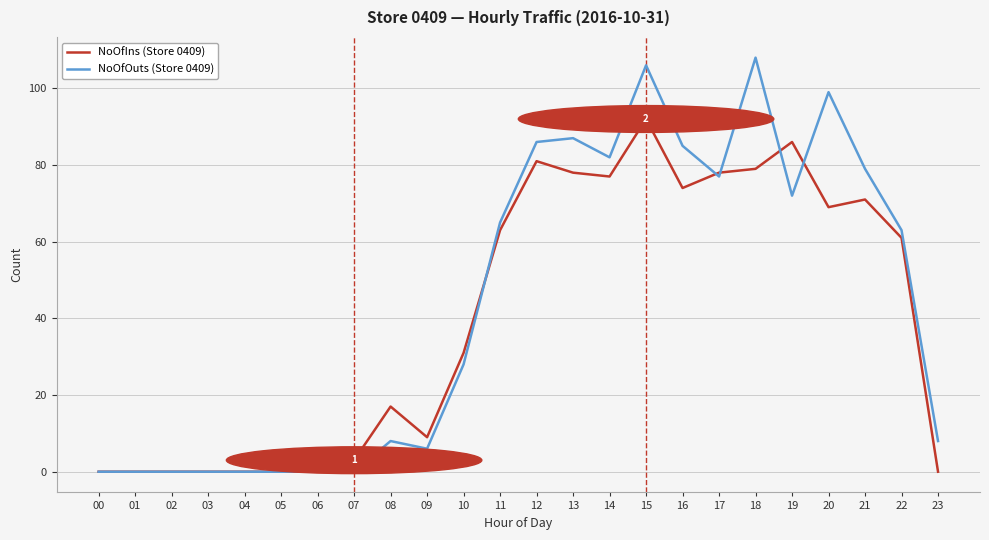

Does the chart display data point markers on the line(s)?

No